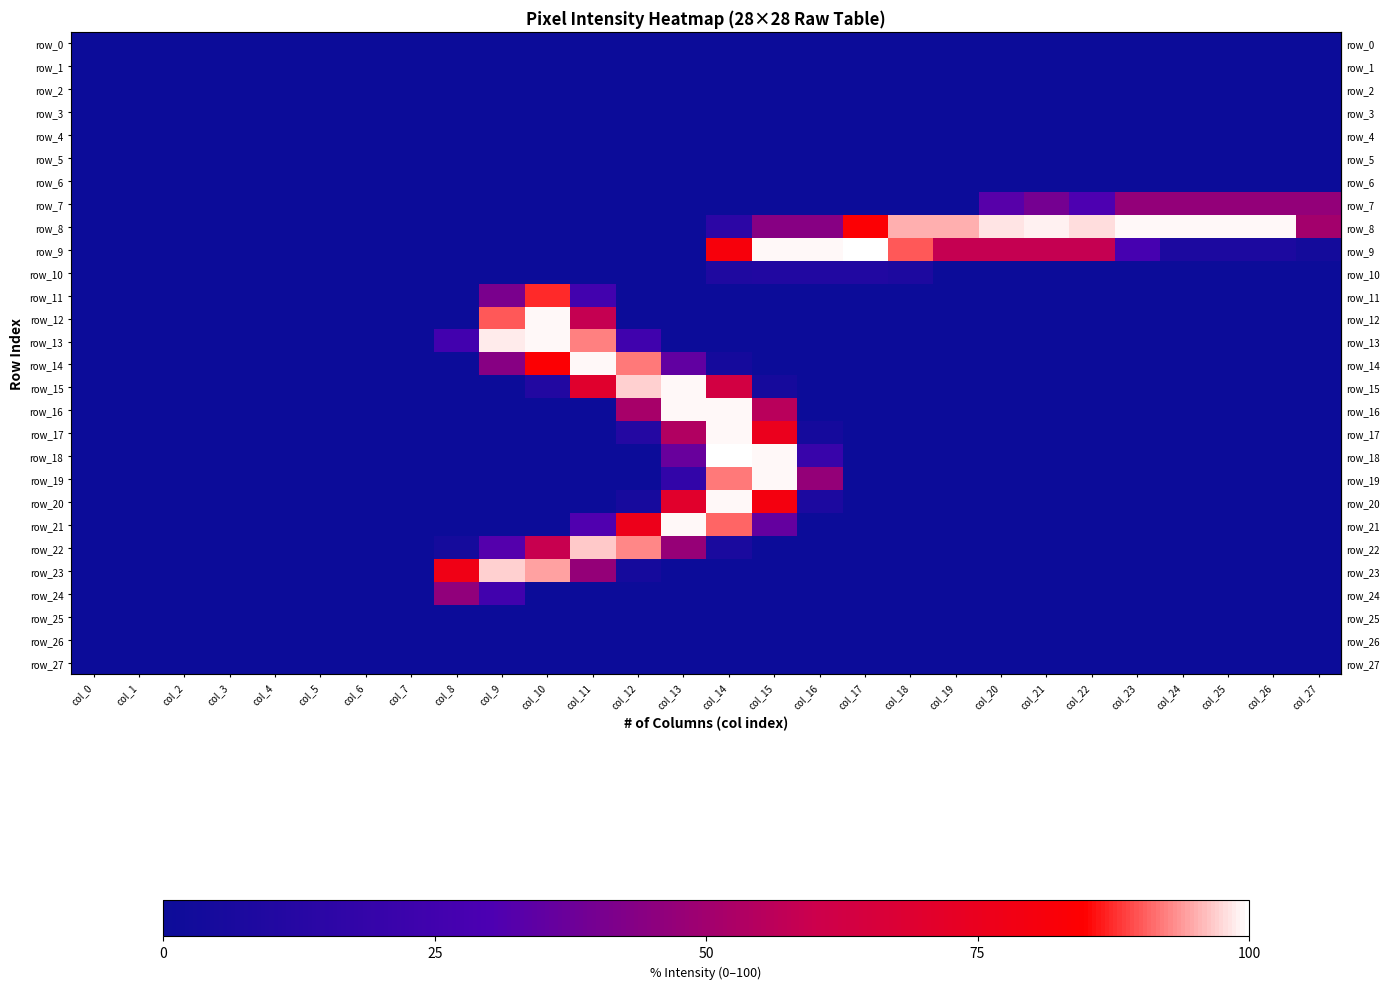

What is the sum of all row_12 values?

248.2